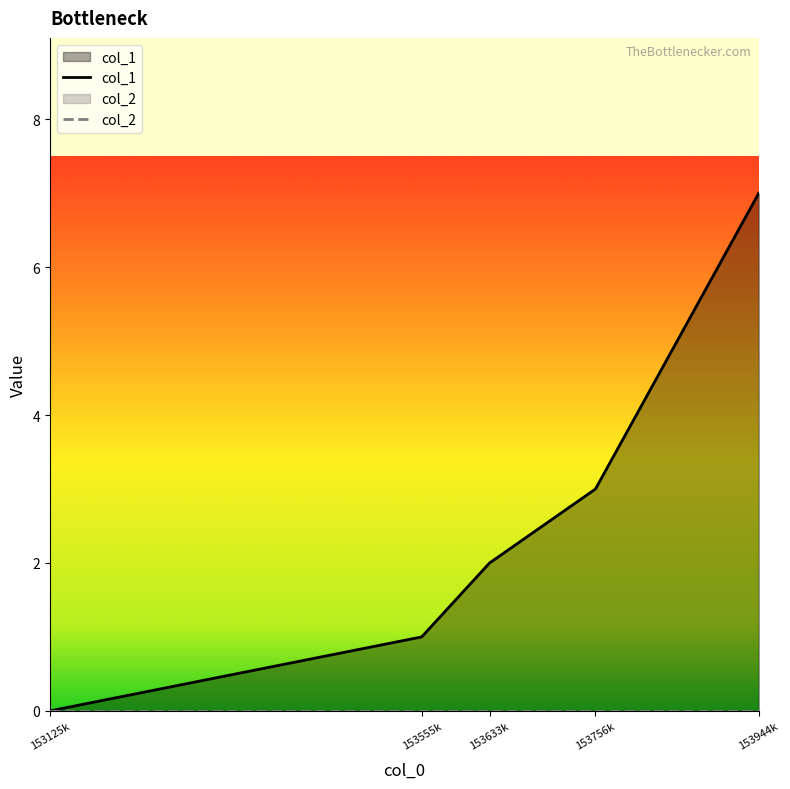

At which label does col_1 reach its minimum?

153125k